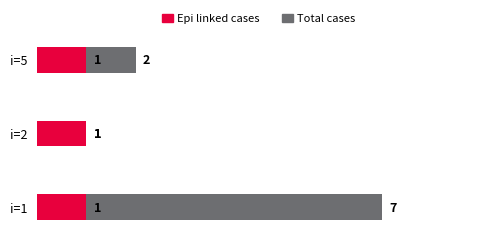

At how many categories does at least one series exceed 0?

3